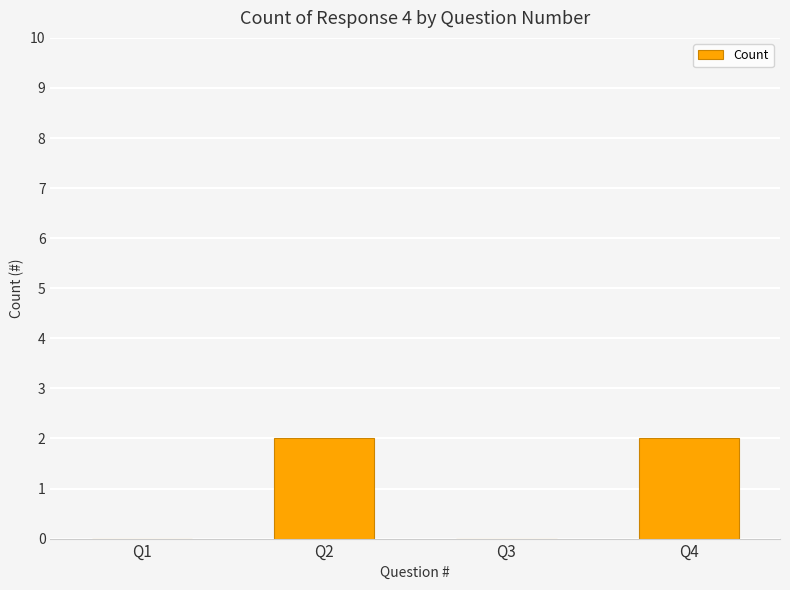

What is the sum of the values at Q1 and Q4?

2